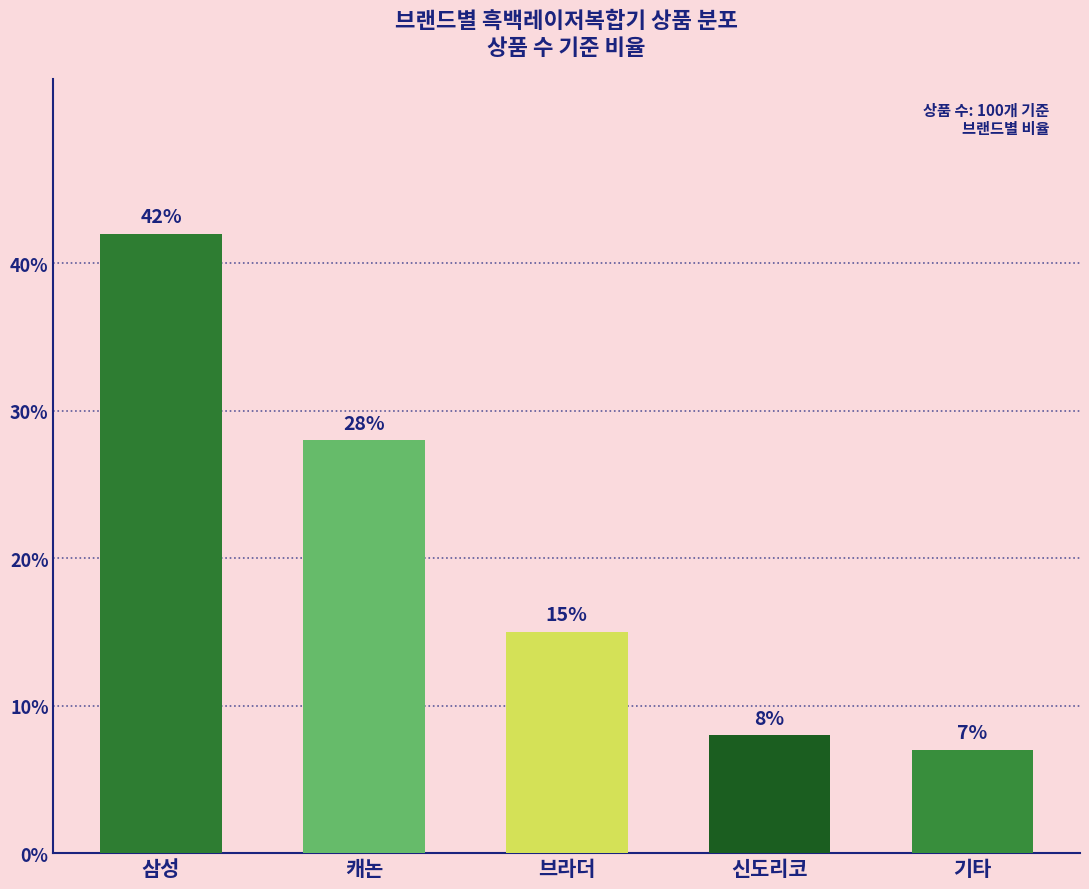

Rank the categories by value from highest to lowest.

삼성, 캐논, 브라더, 신도리코, 기타